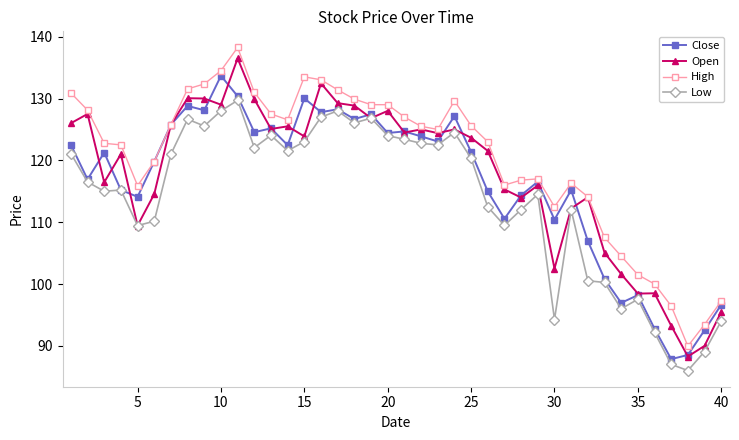

Which series has the largest total across all categories?

High